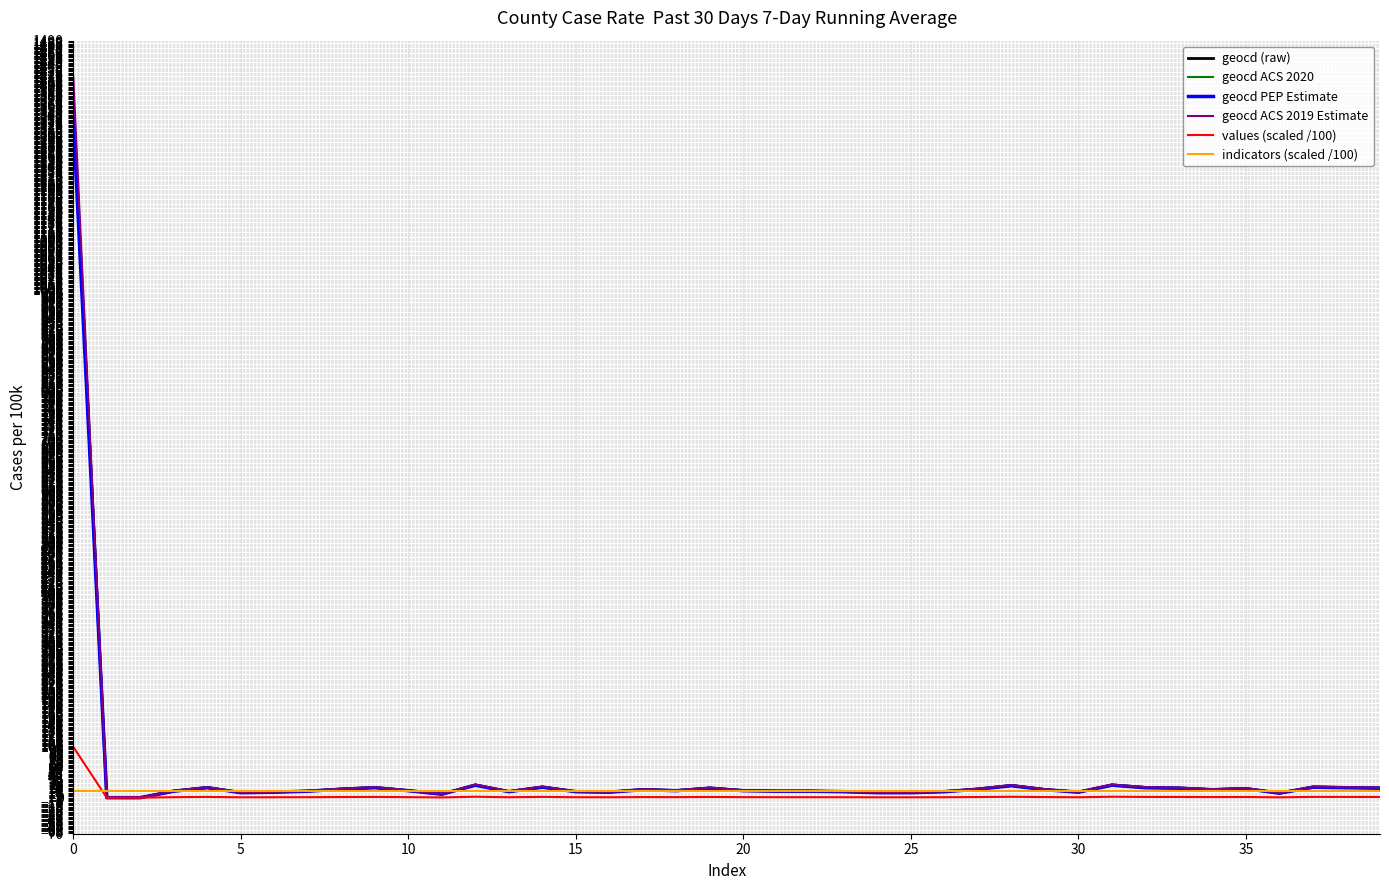

What is the sum of all geocd ACS 2020 values?

1977.8